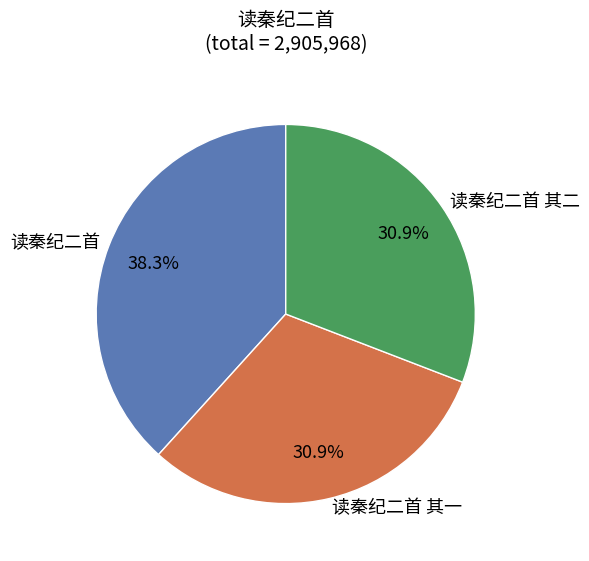

The 读秦纪二首 其一 slice represents 31% of the pie. True or false?

True